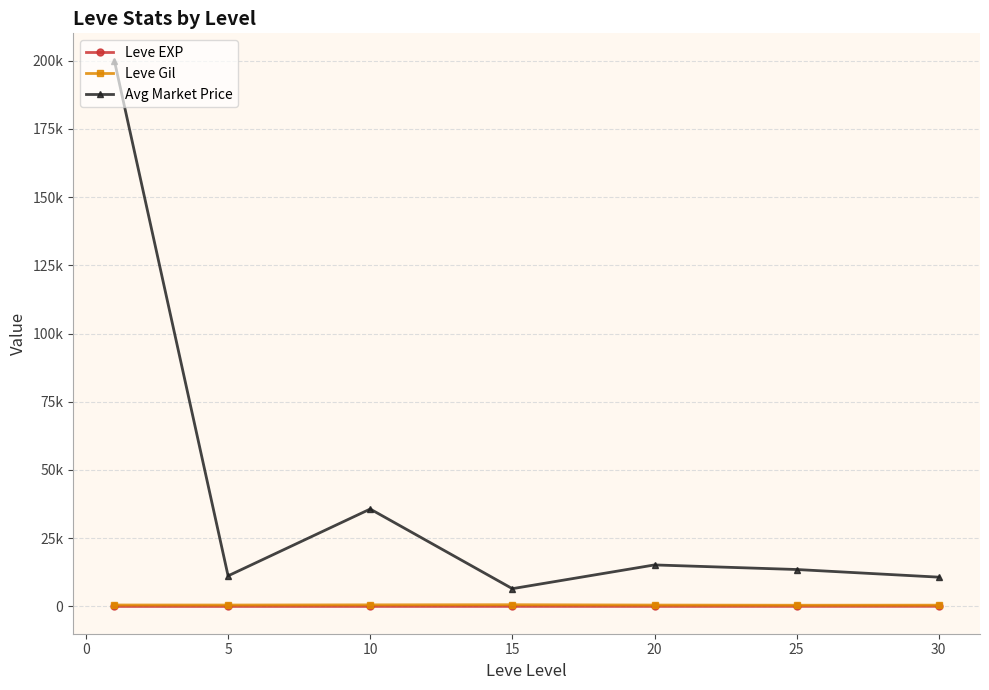

Which series has the largest range (max minus min)?

Avg Market Price